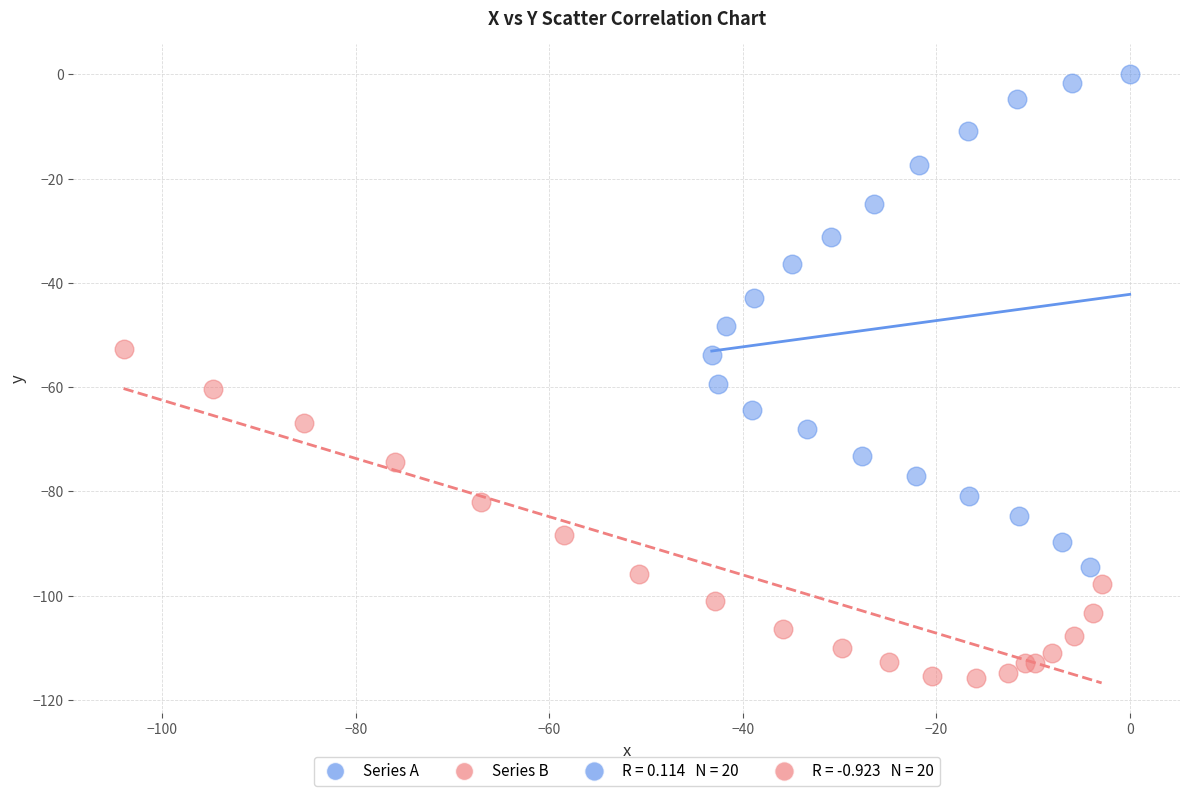

Which series contains the highest Y value?

Series A